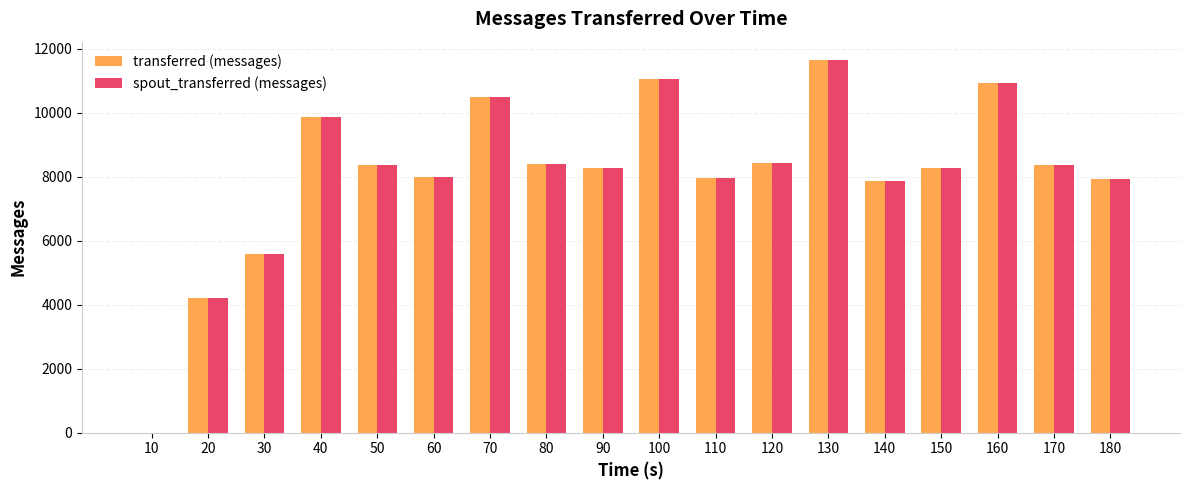

True or false: transferred (messages) has a value of 15091 at 40.

False